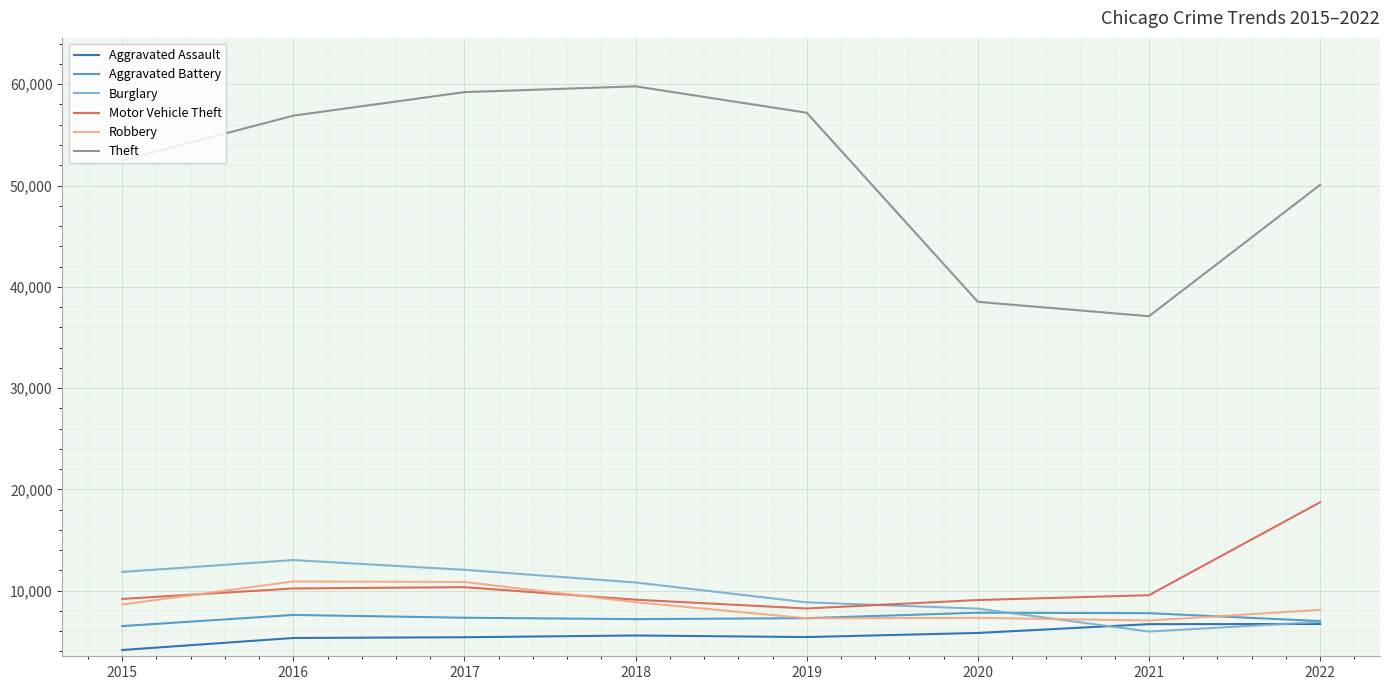

What is the greatest value displayed?

59793